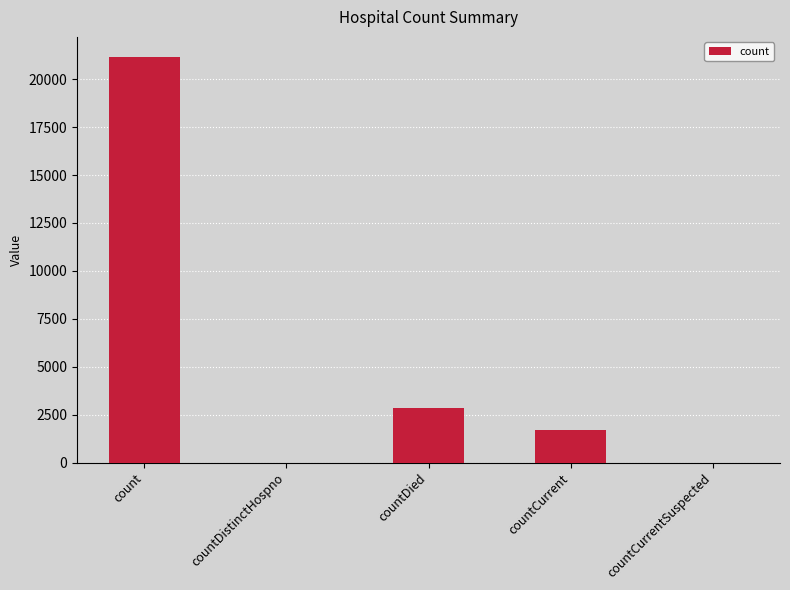

True or false: the data shows 36836 at count.

False